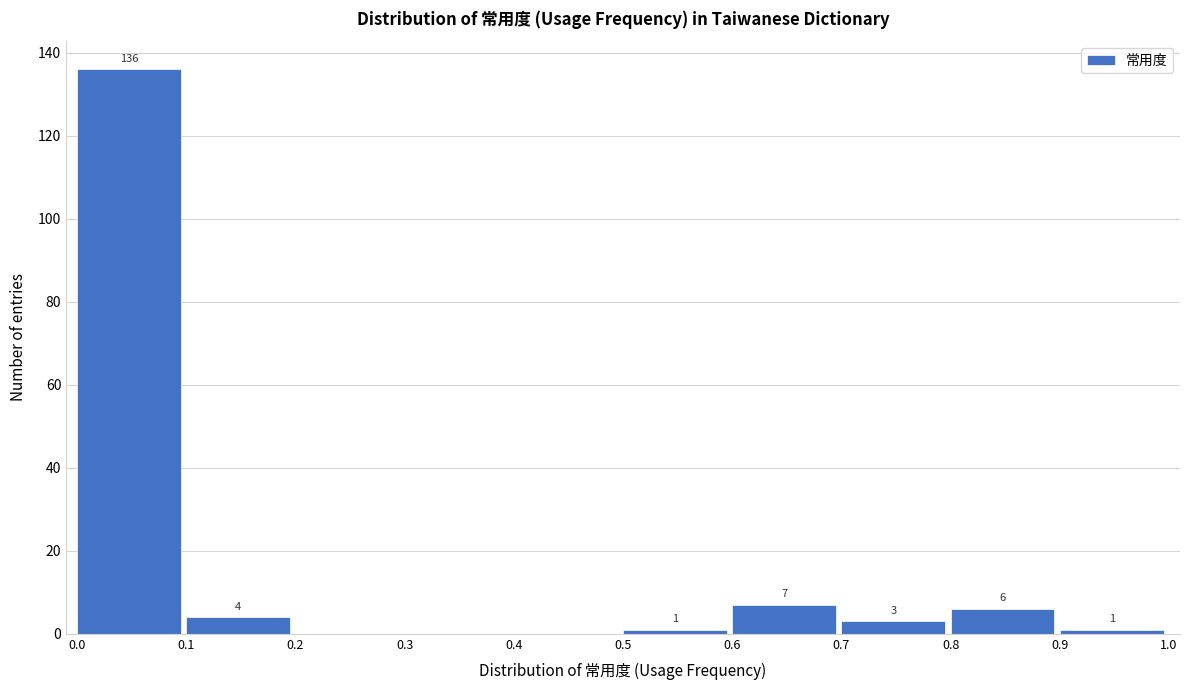

Over which range of the x-axis is the bar tallest?

0.0 to 0.1